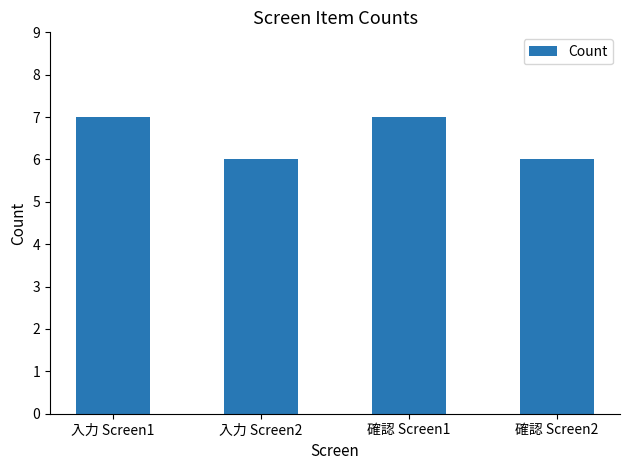

What is the sum of the values at 確認 Screen1 and 確認 Screen2?

13